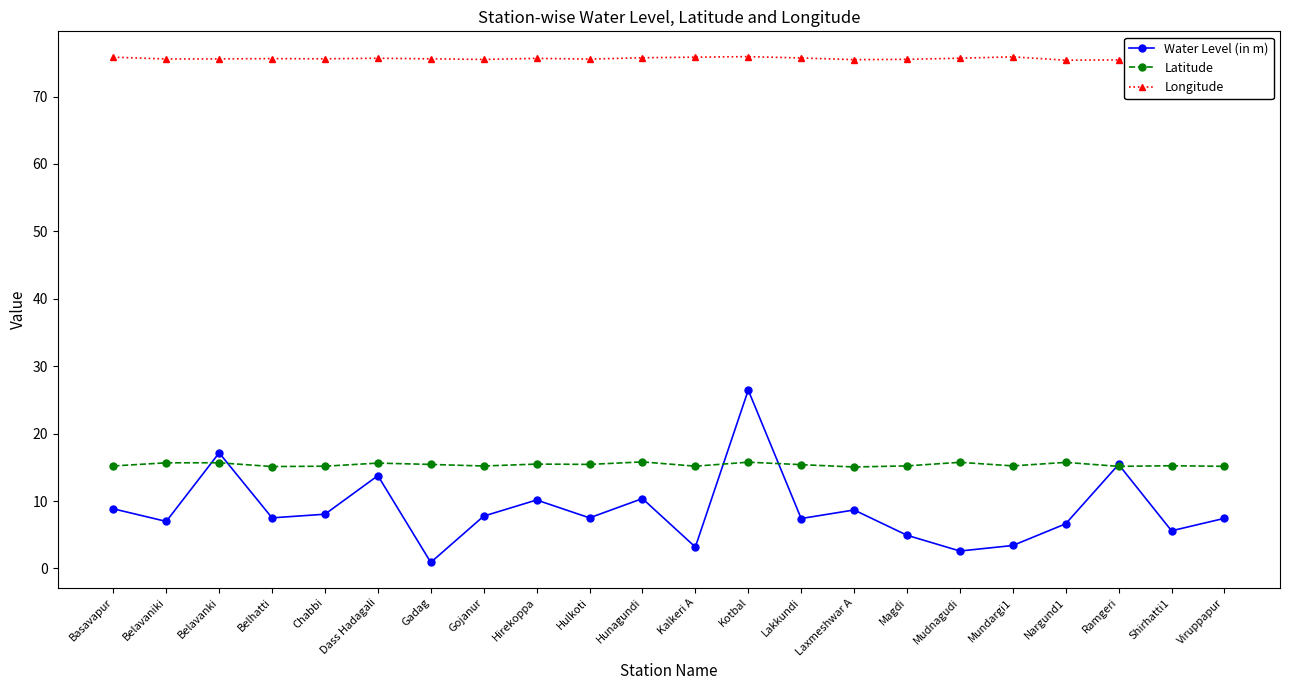

At which label does Water Level (in m) reach its peak?

Kotbal